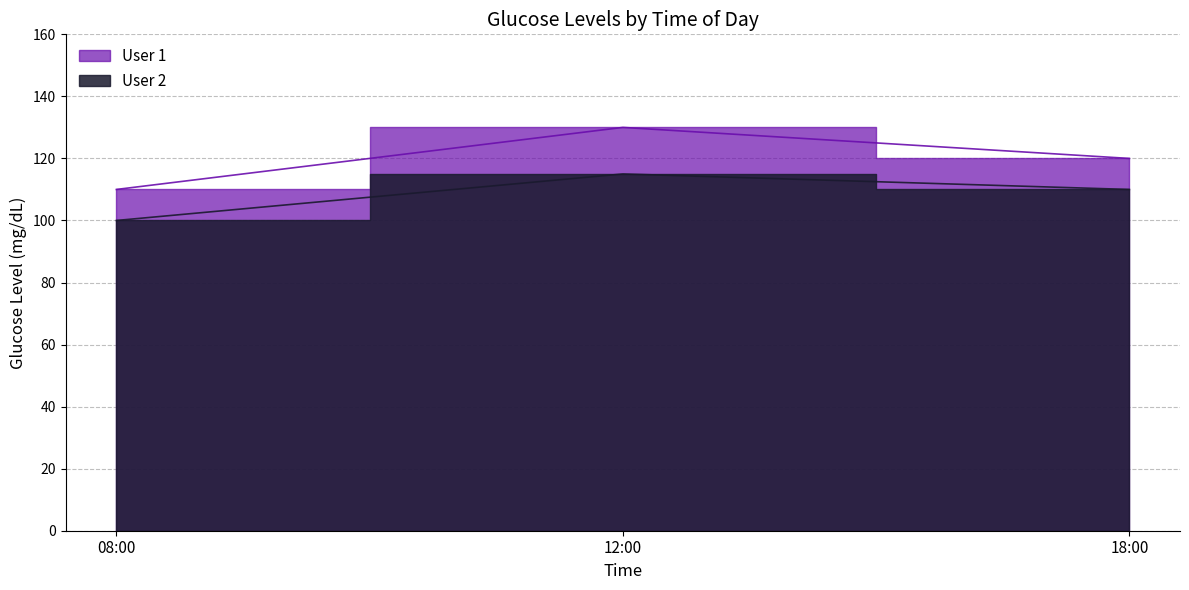

What is the total value across all series at 08:00?

210